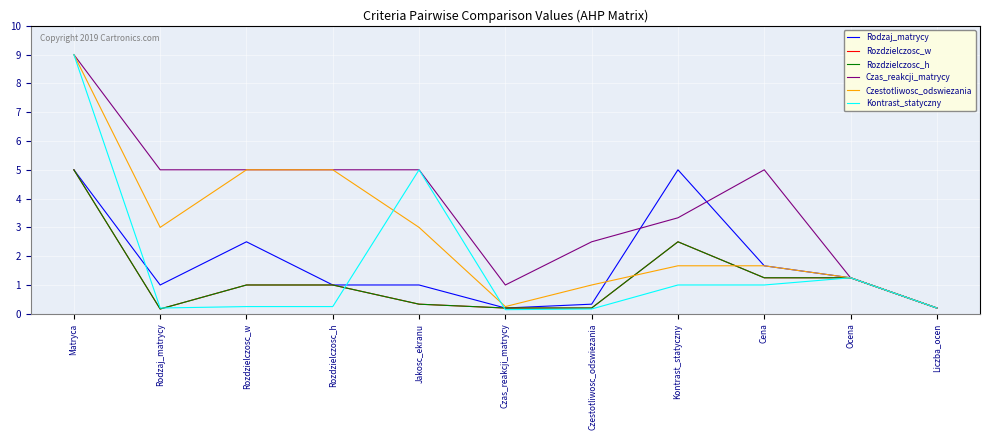

Is this an area chart (filled region under the line)?

No